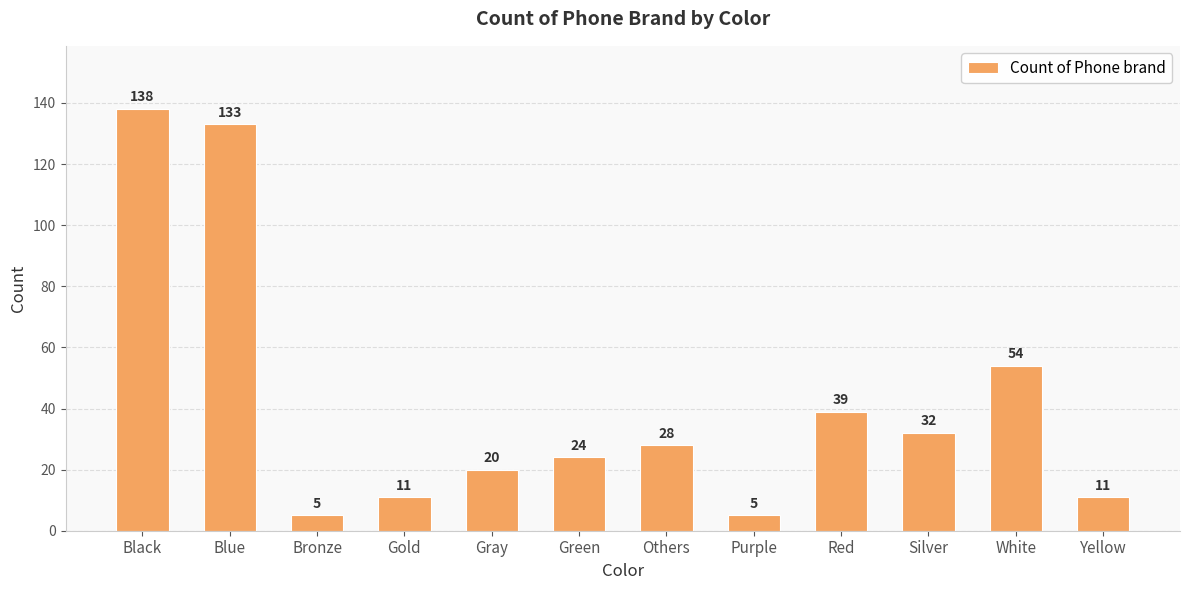

What is the value of the 4th bar from the left?

11